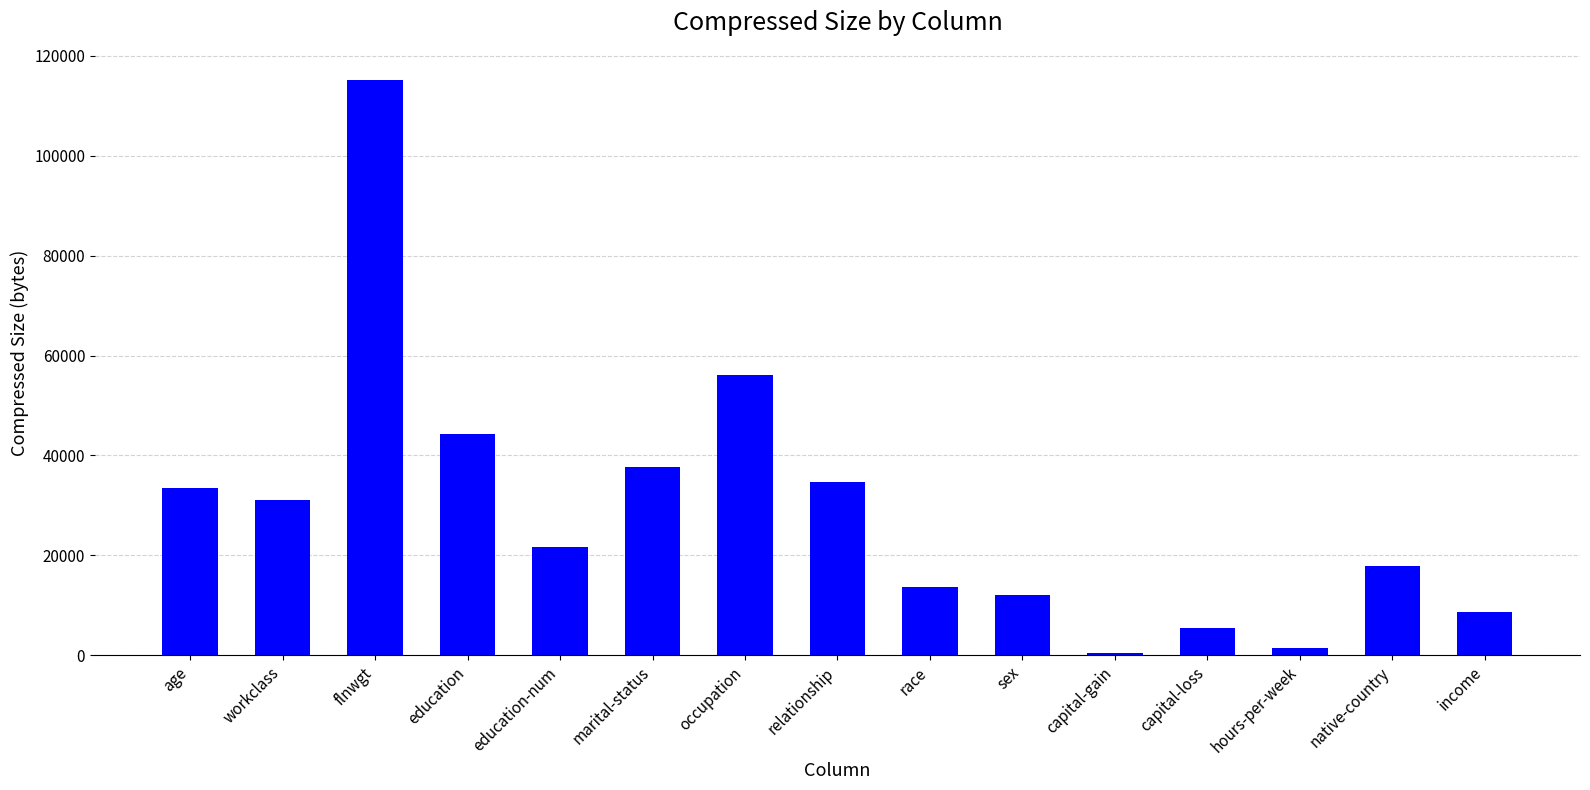

What is the sum of all values?

433995